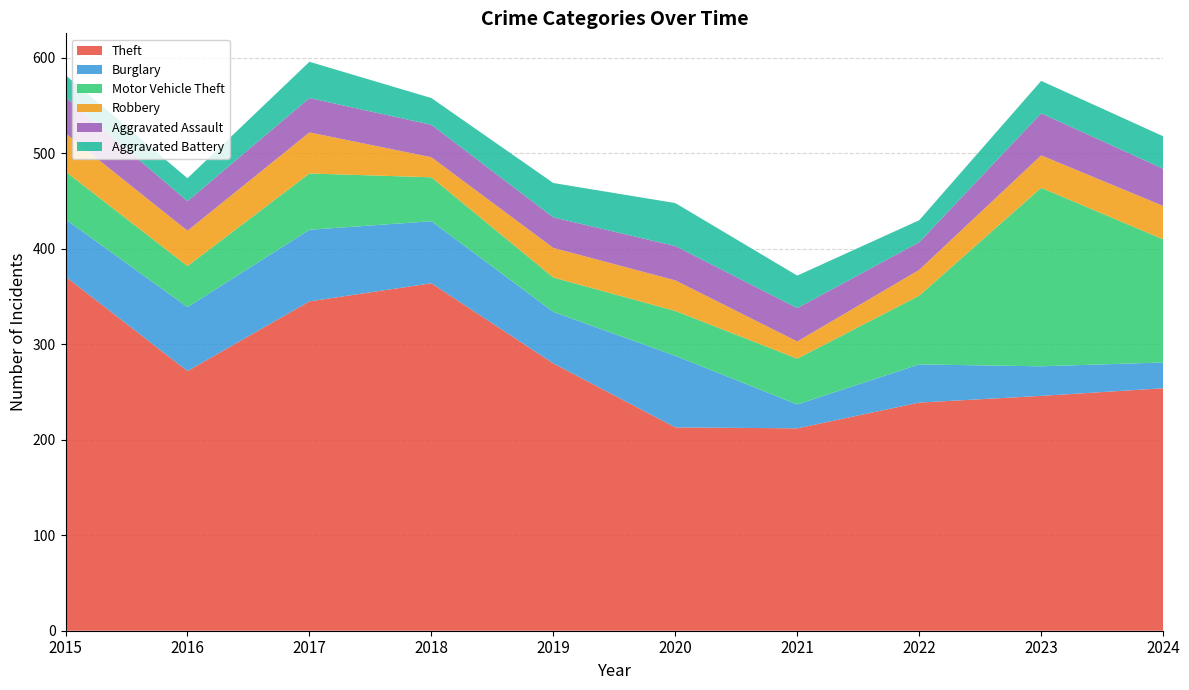

Reading left to right, transcribe all the data shown in this chart.

Theft: 371	272	345	364	280	213	212	239	246	254
Burglary: 60	67	75	65	54	75	25	40	31	27
Motor Vehicle Theft: 50	43	59	46	36	47	48	72	187	129
Robbery: 40	37	43	21	31	32	18	27	34	35
Aggravated Assault: 38	31	36	34	32	36	35	29	44	39
Aggravated Battery: 23	24	38	28	36	45	34	23	34	34